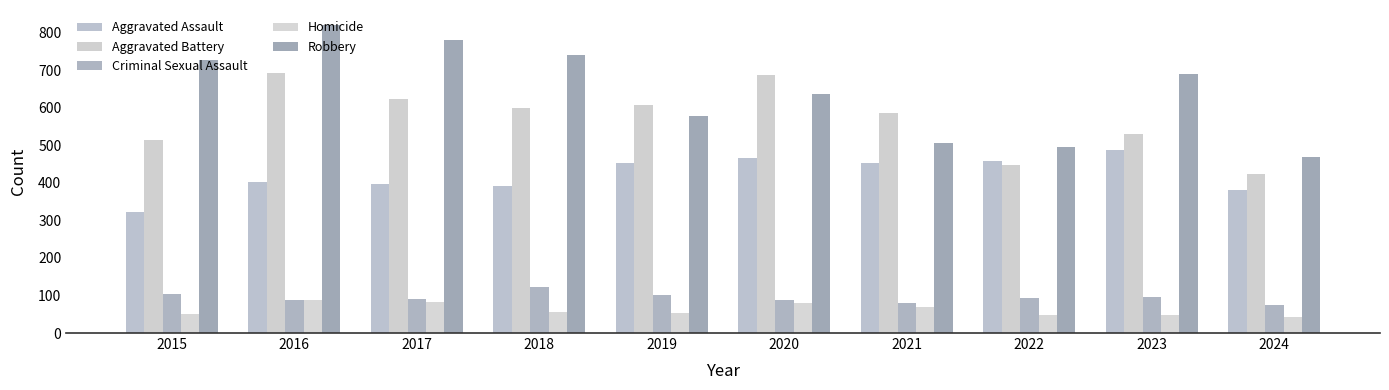

What is the difference between the second highest and second lowest values in the Criminal Sexual Assault series?

24